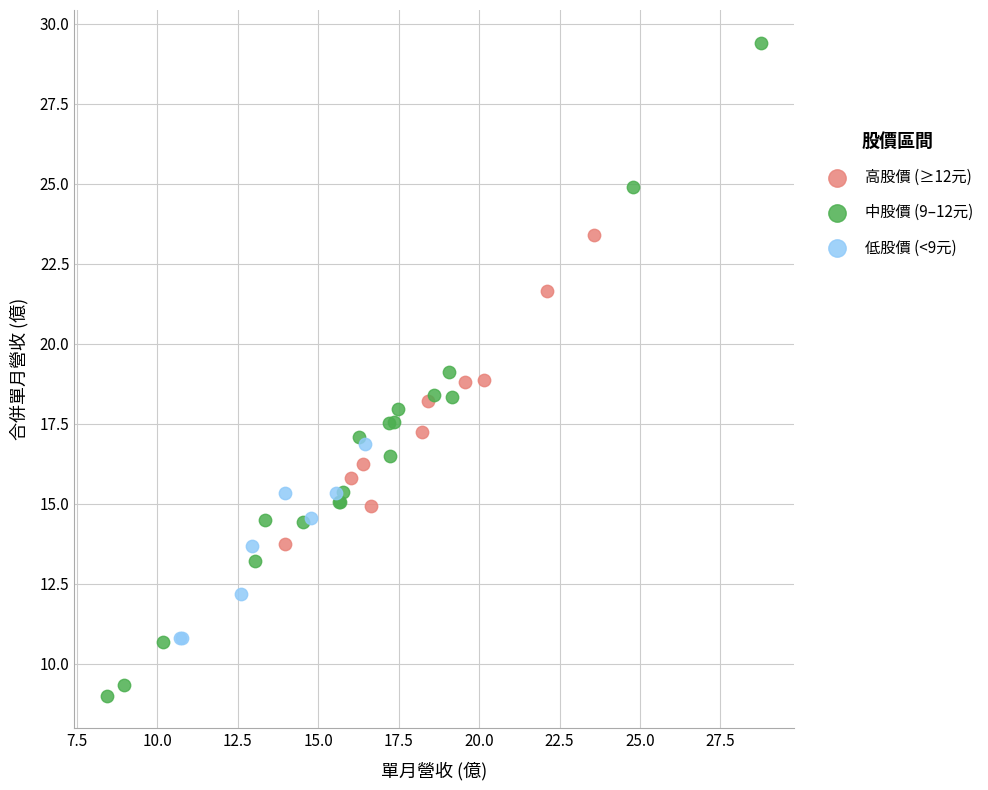

Which series reaches the minimum Y coordinate?

中股價 (9–12元)